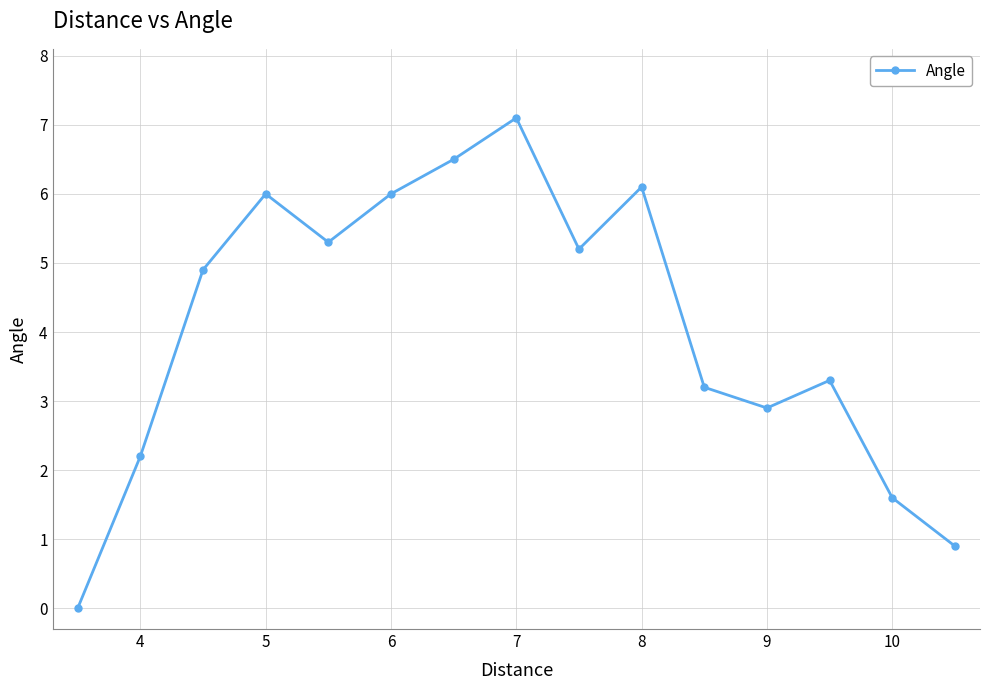

Reading right to left, transcribe all the data shown in this chart.

0.9	1.6	3.3	2.9	3.2	6.1	5.2	7.1	6.5	6.0	5.3	6.0	4.9	2.2	0.0